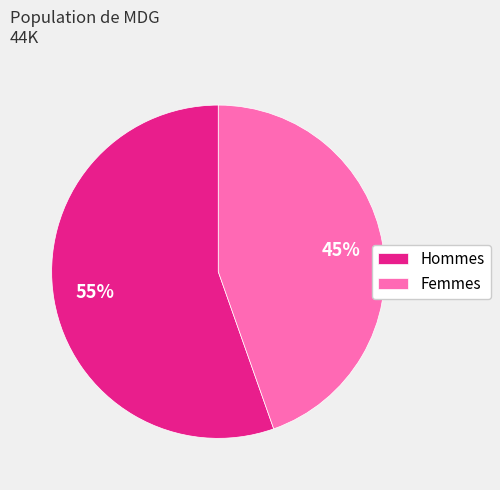

Is the sum of Femmes and Hommes greater than half?

Yes